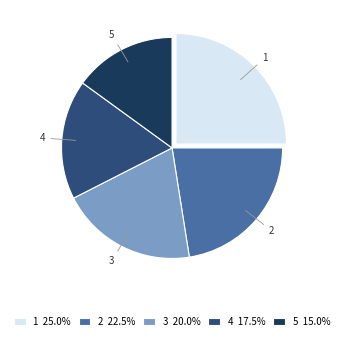

Is 4 the majority of the pie?

No